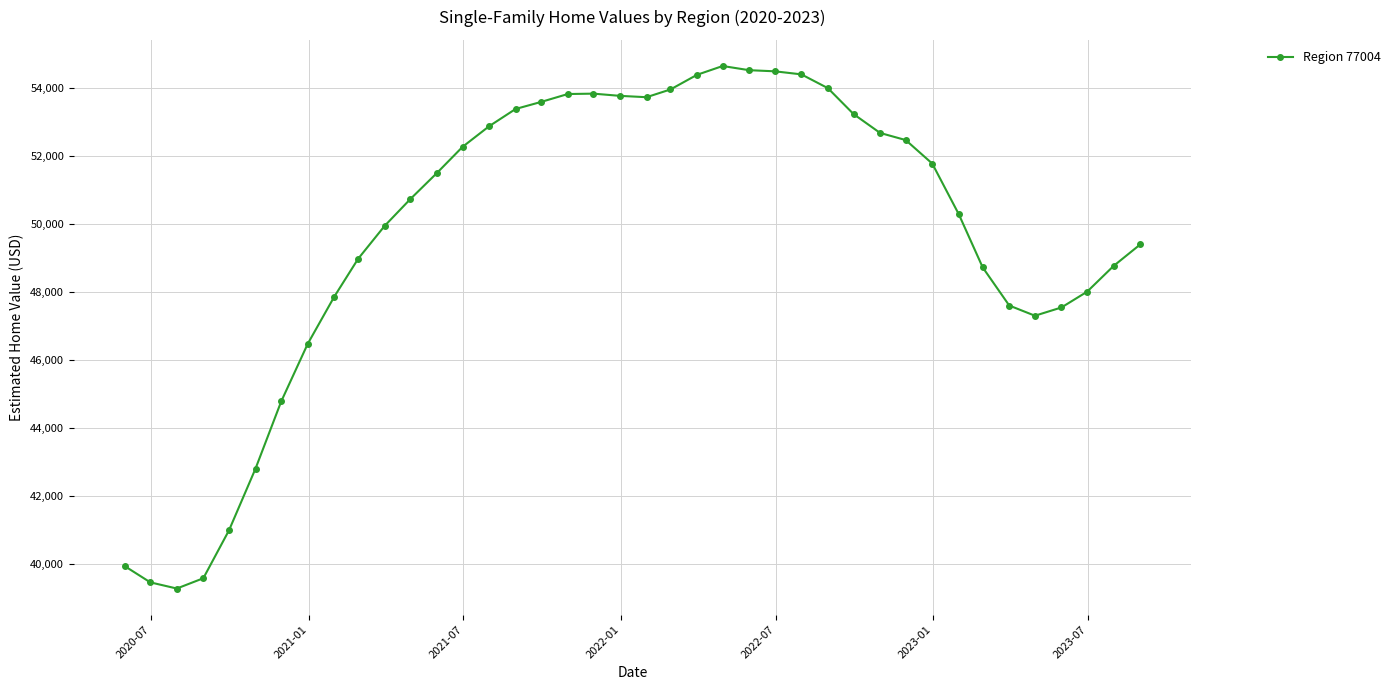

What is the maximum value shown in the chart?

54659.3